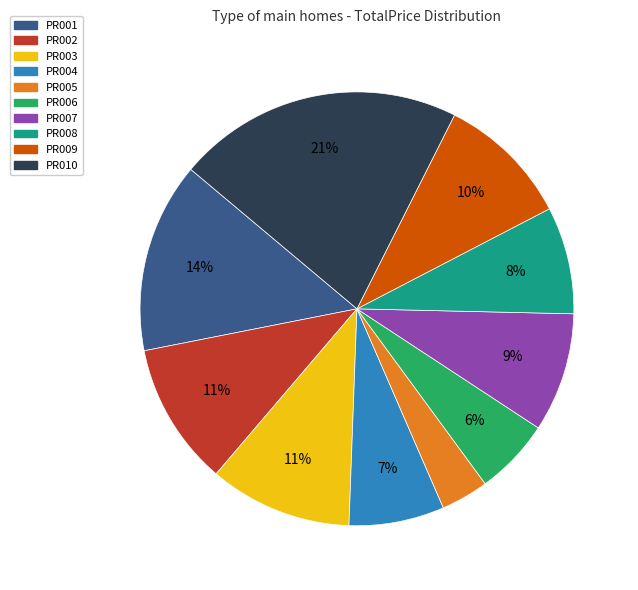

To the nearest percent, what percentage of the pie is PR004?

7%